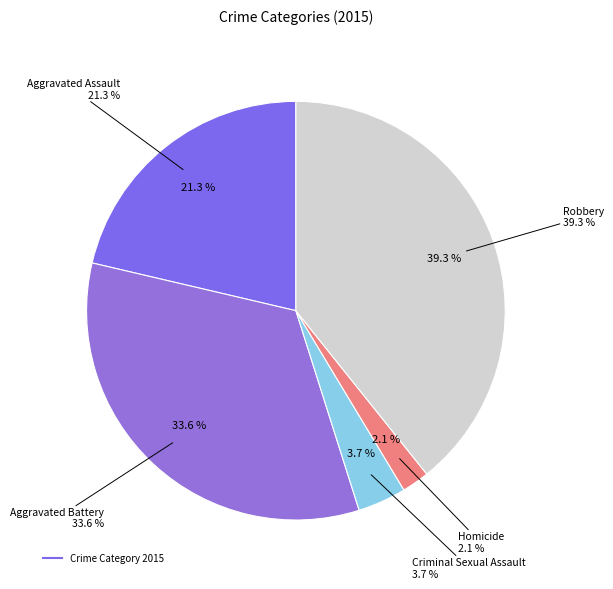

What is the largest slice in the pie chart?

Robbery